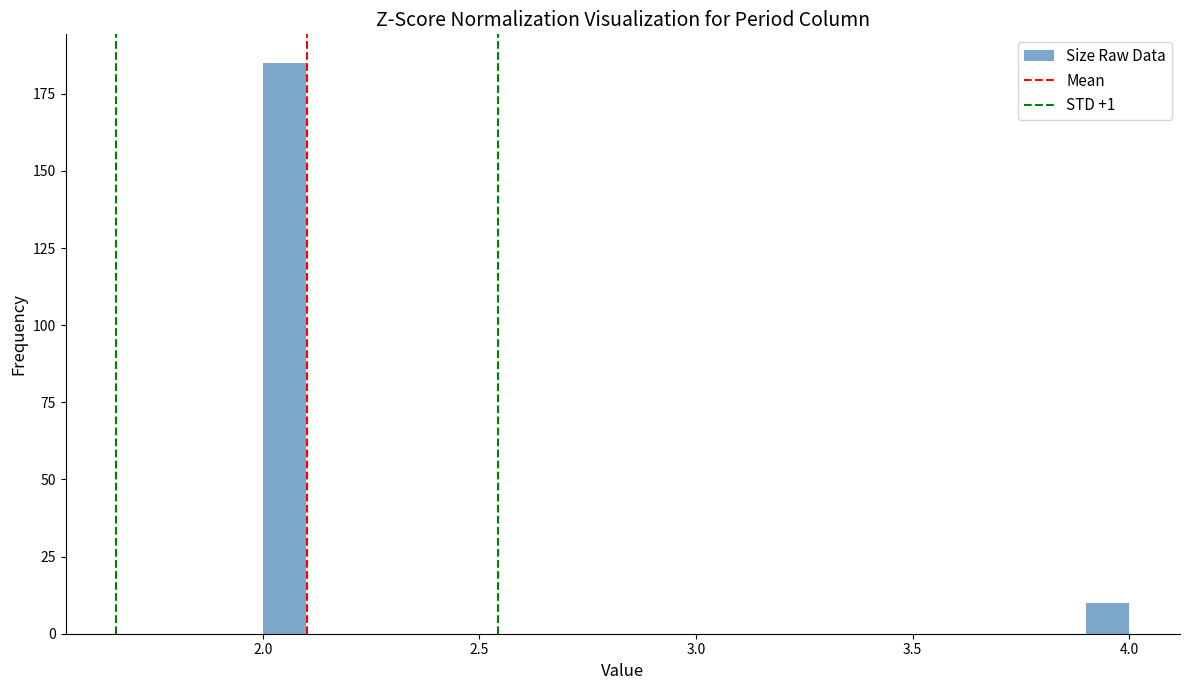

Read against the x-axis, roughly where is the centre of the tallest bar?

2.05